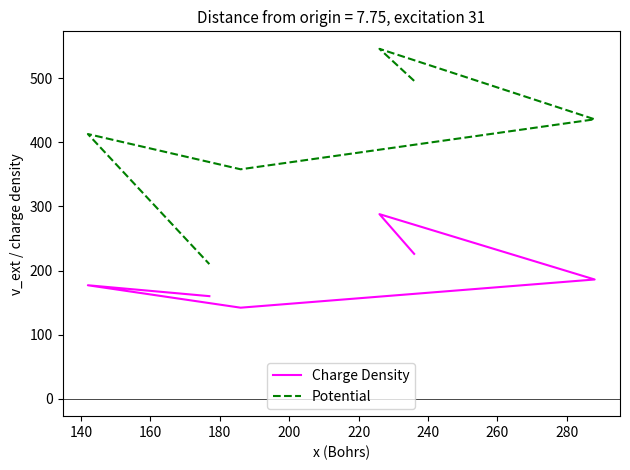

How many distinct data groups are displayed?

2